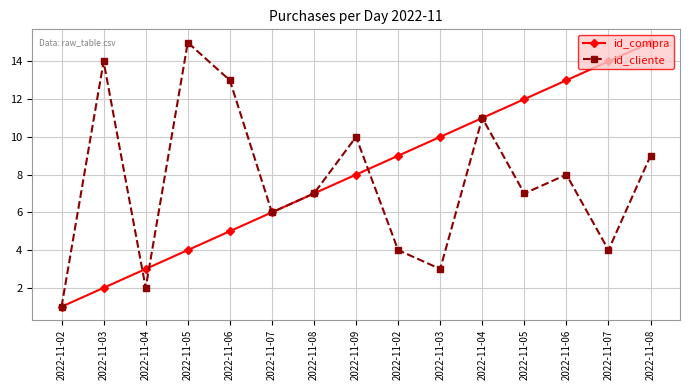

True or false: id_cliente has a value of 4 at 2022-11-02.

True